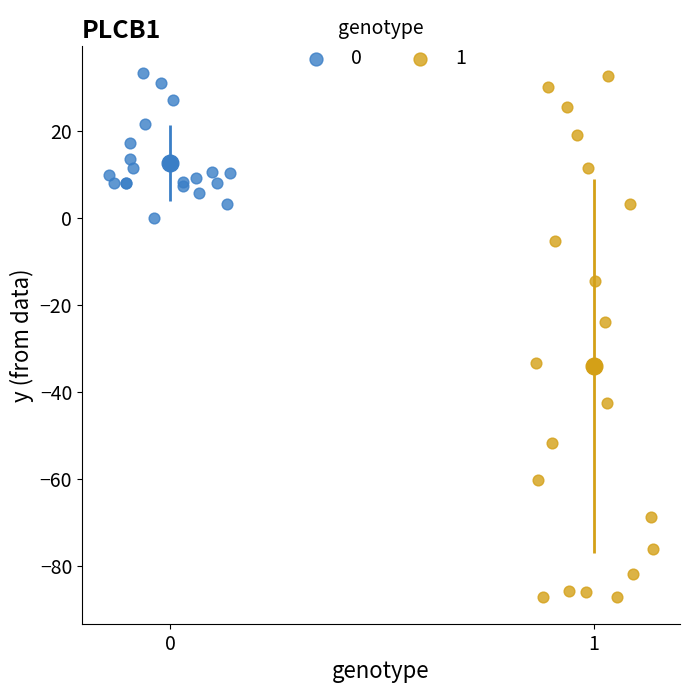

Which series has the widest spread of Y values?

1